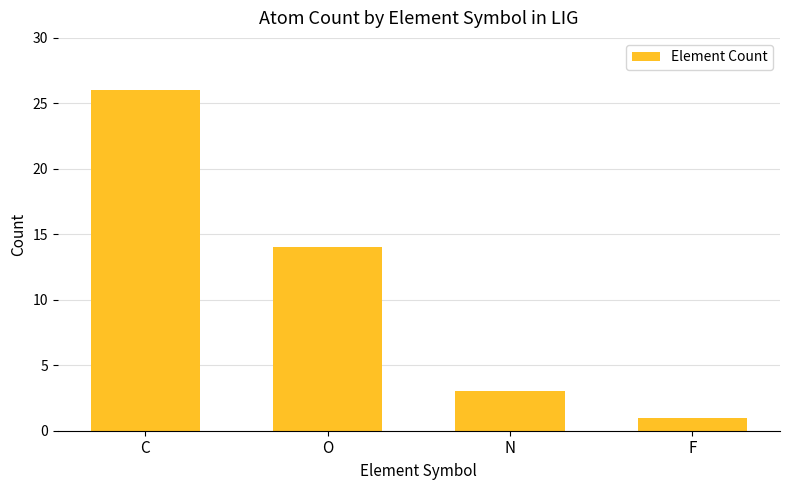

Is it true that the value at O is 4?

False